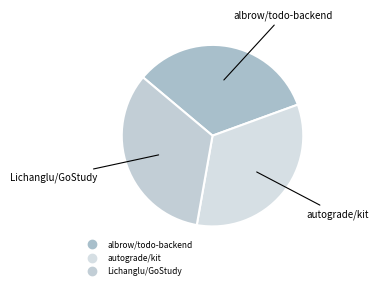

How many slices are in this pie chart?

3